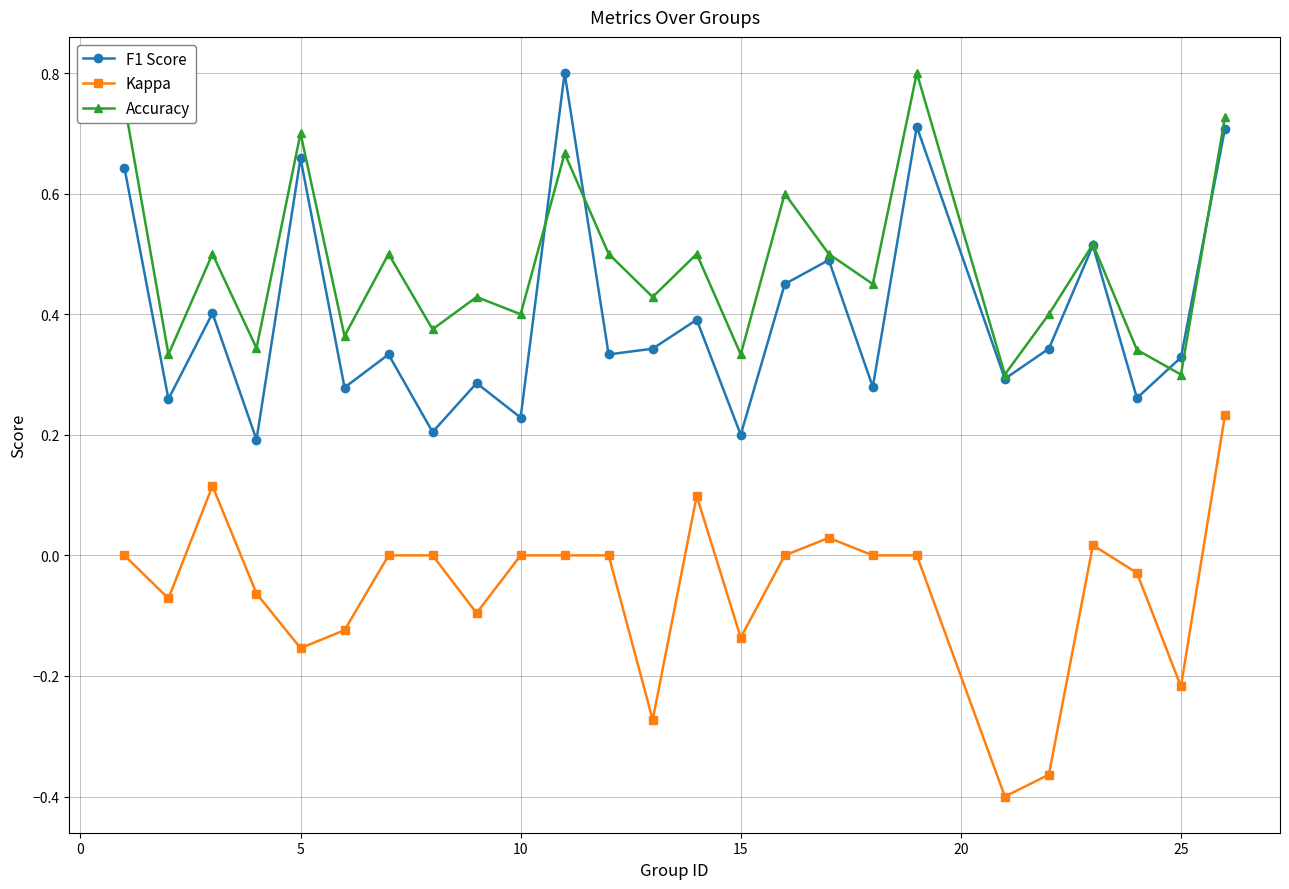

List the series in order of their overall mean, highest first.

Accuracy, F1 Score, Kappa